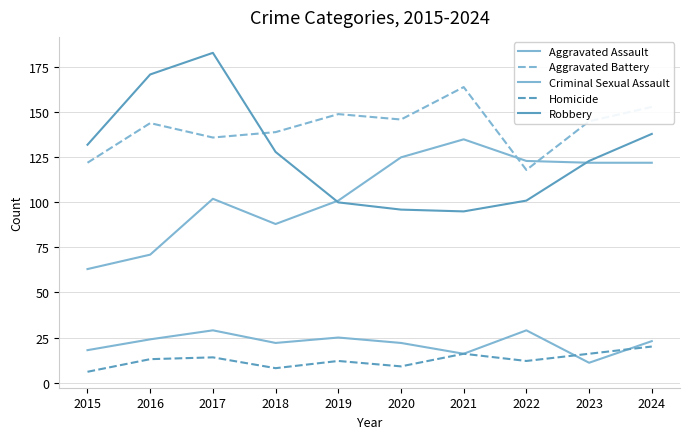

List the labels in order of Robbery value, smallest first.

2021, 2020, 2019, 2022, 2023, 2018, 2015, 2024, 2016, 2017